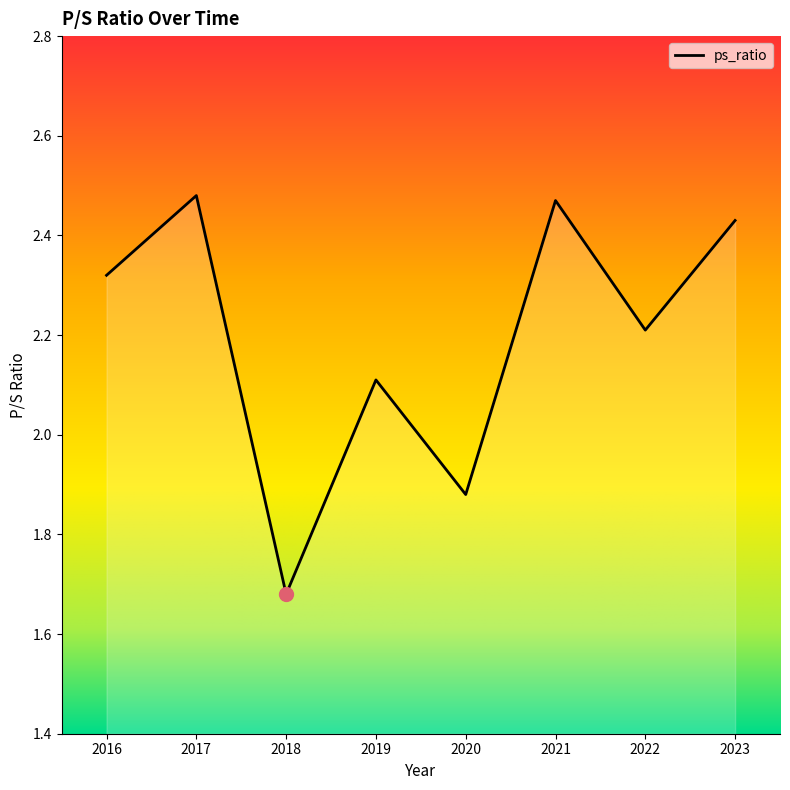

What is the change in value from 2017 to 2018?

-0.8